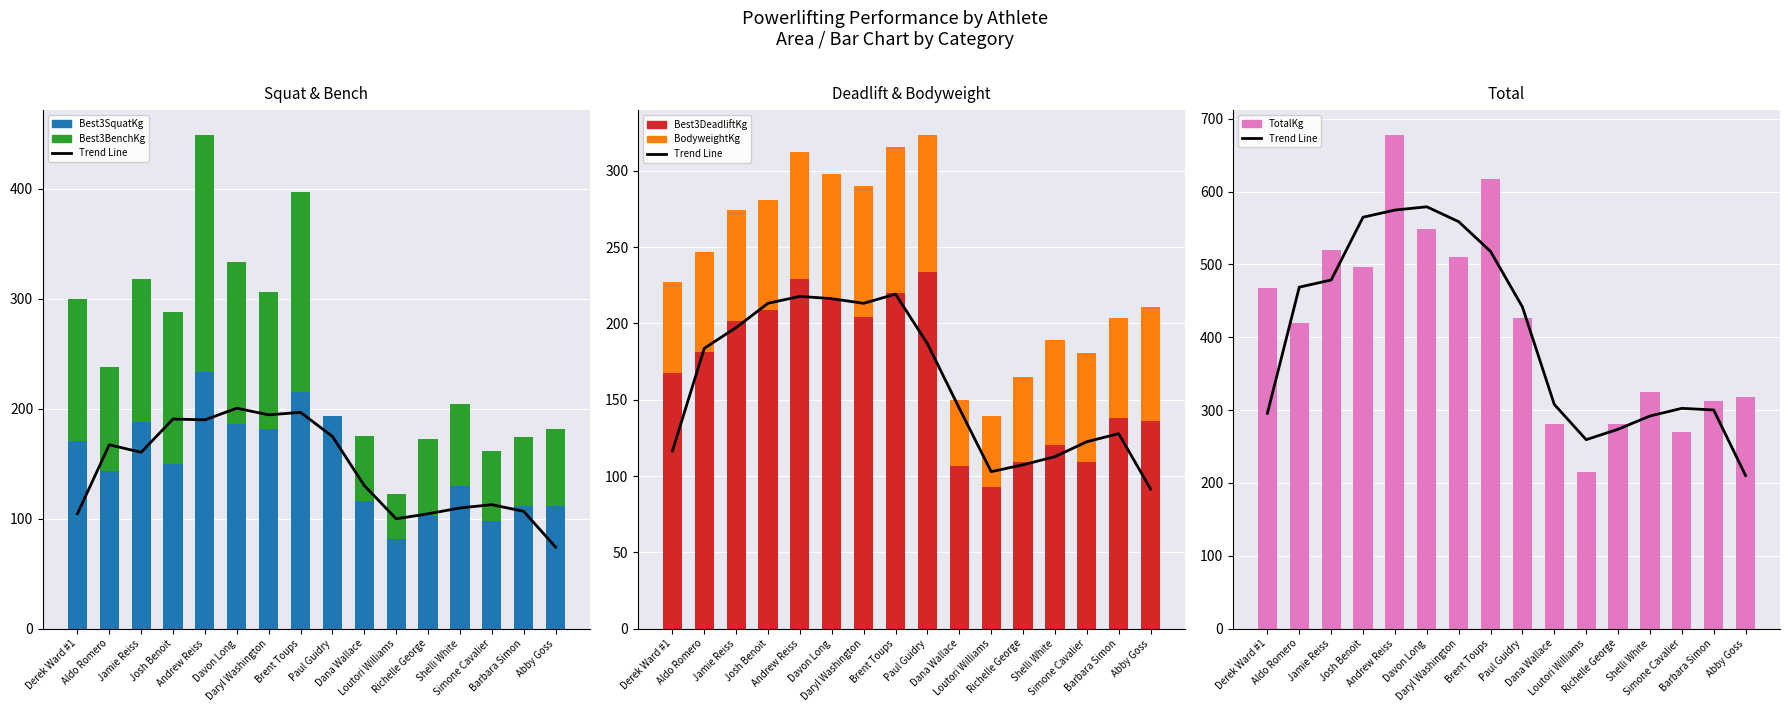

What is the sum of all Best3DeadliftKg values?

2674.1